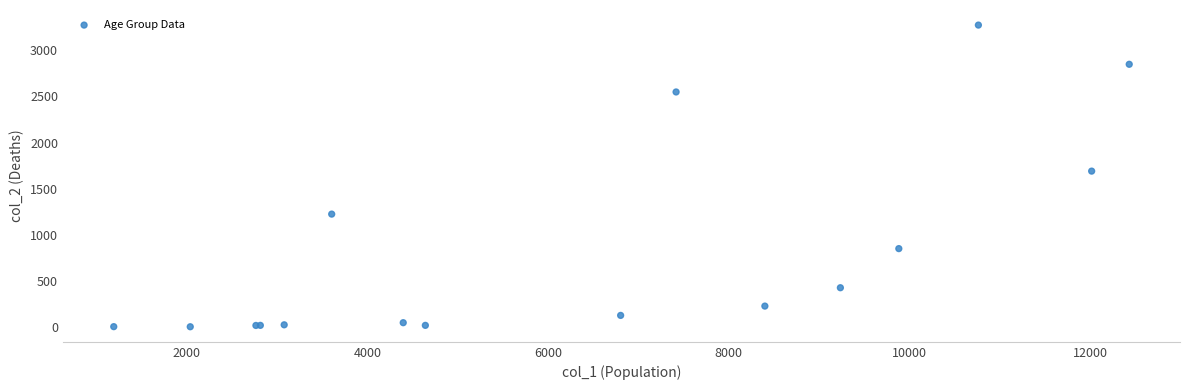

What Y value in the scatter plot is closest to 1638?

1690